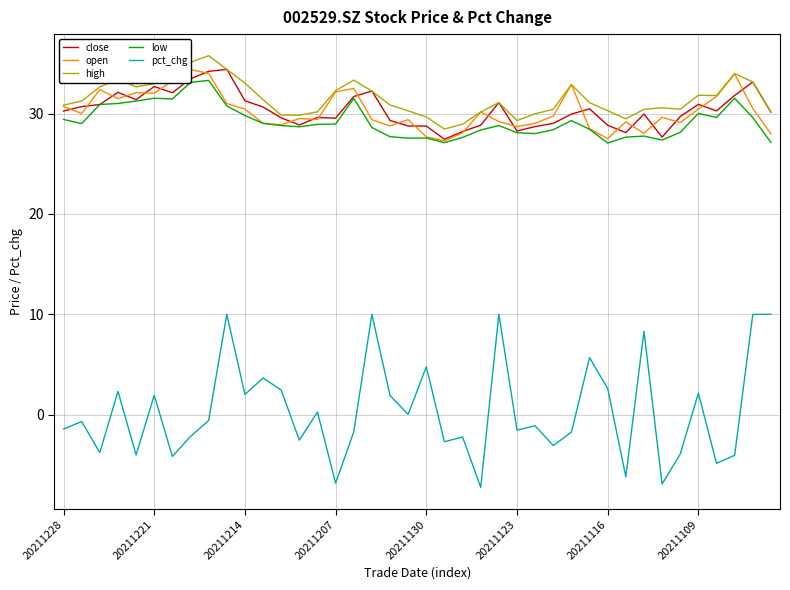

What is the minimum value for low?

27.1